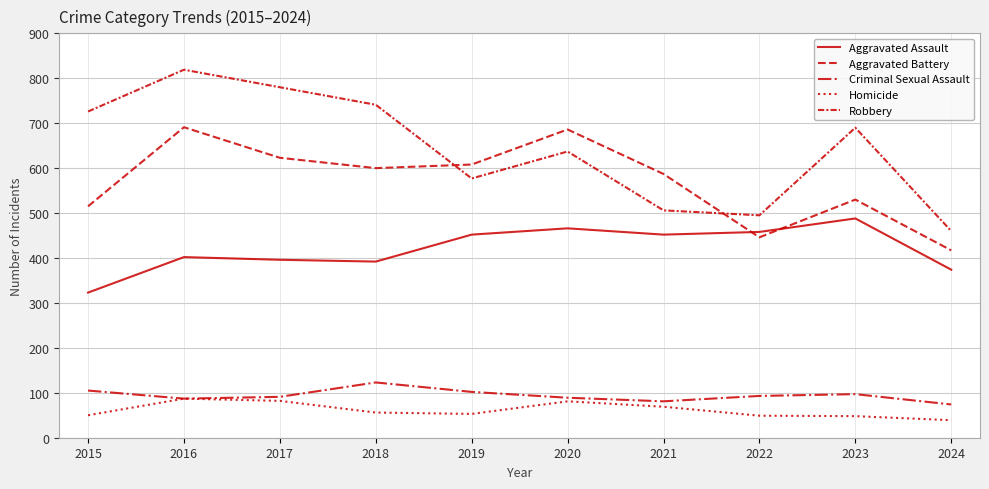

What is the approximate value of Criminal Sexual Assault at 2024, to the nearest 5?

75